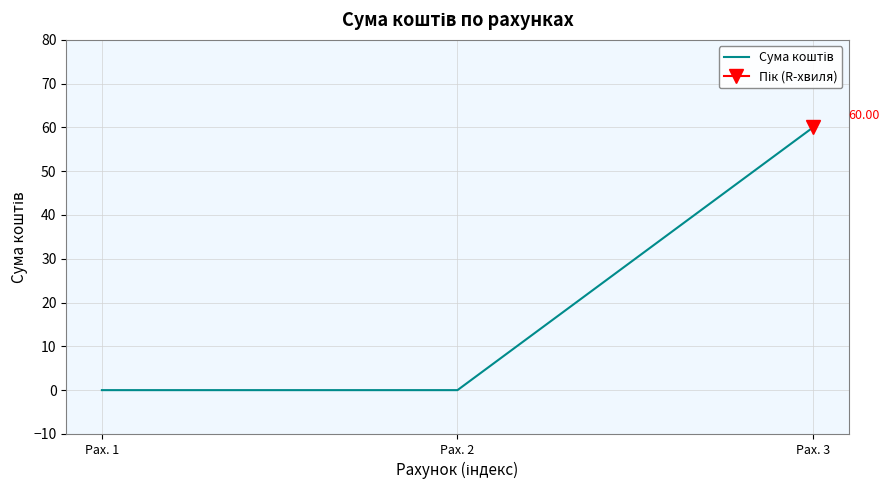

Rank the categories by value from lowest to highest.

Рах. 1, Рах. 2, Рах. 3